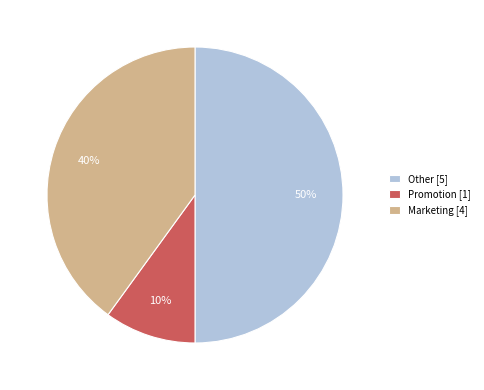

Is Marketing [4] the majority of the pie?

No